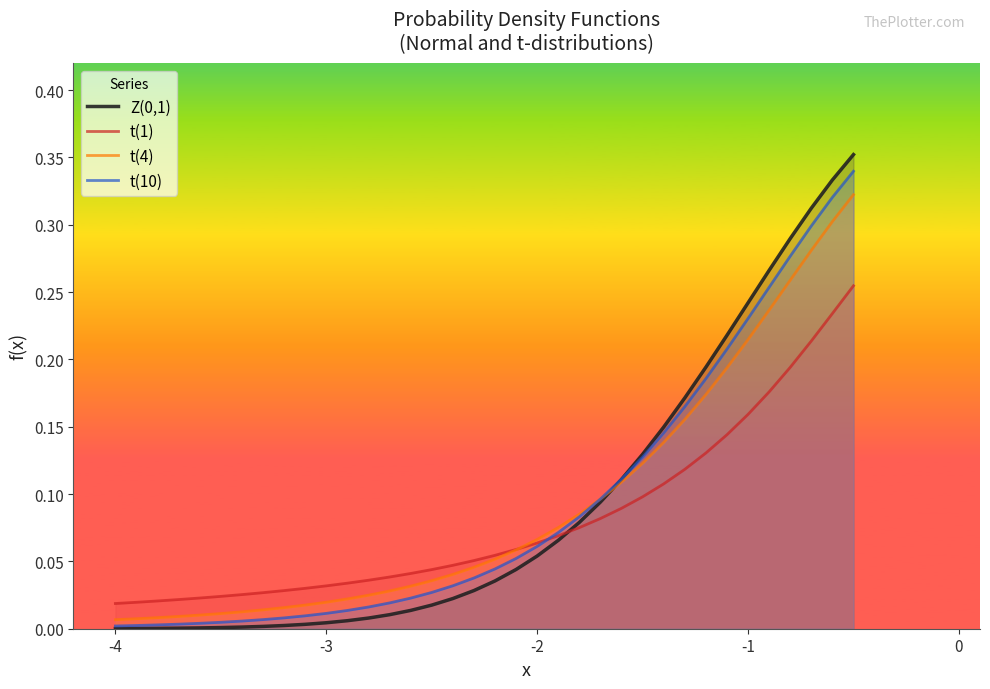

What is the difference between the maximum and minimum values in the t(10) series?

0.3